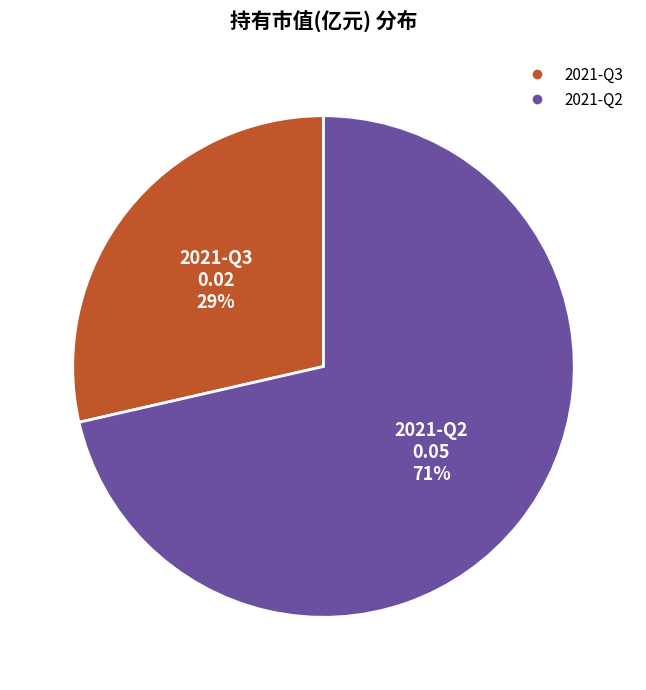

The 2021-Q3 slice represents 19% of the pie. True or false?

False